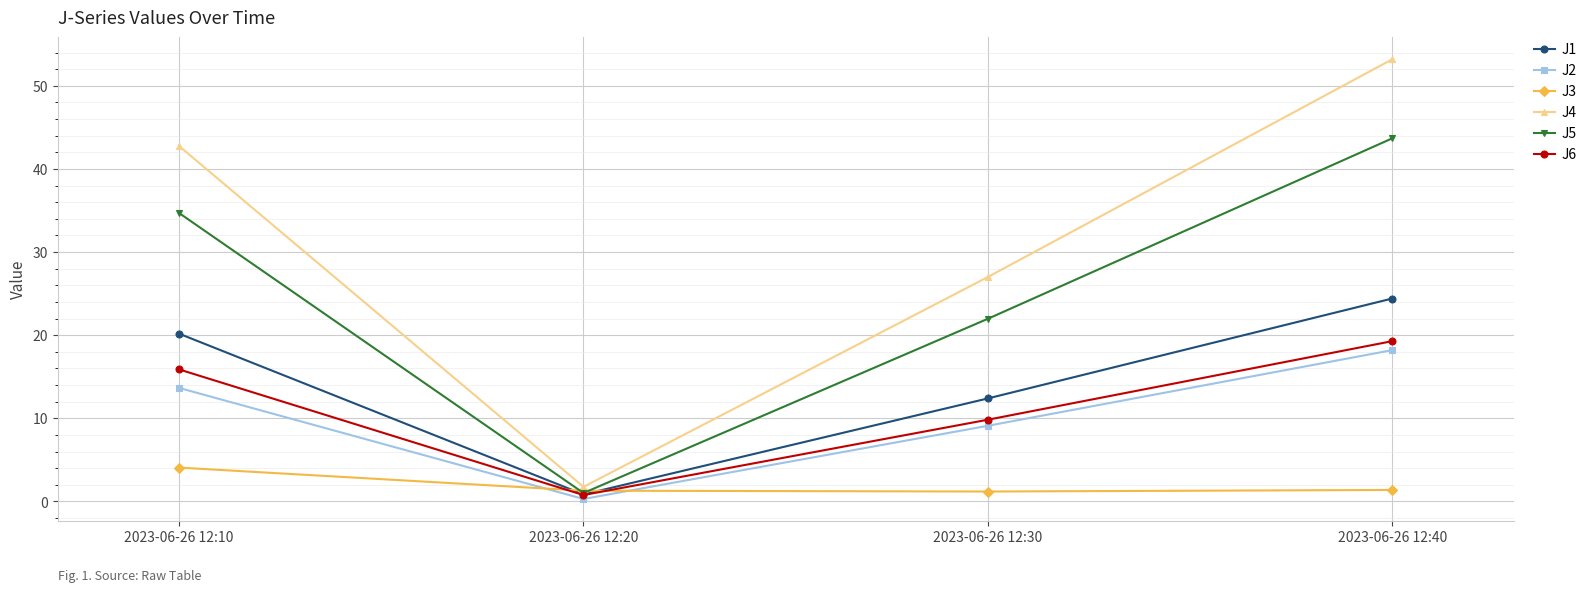

How many interior local valleys does the J1 series have?

1